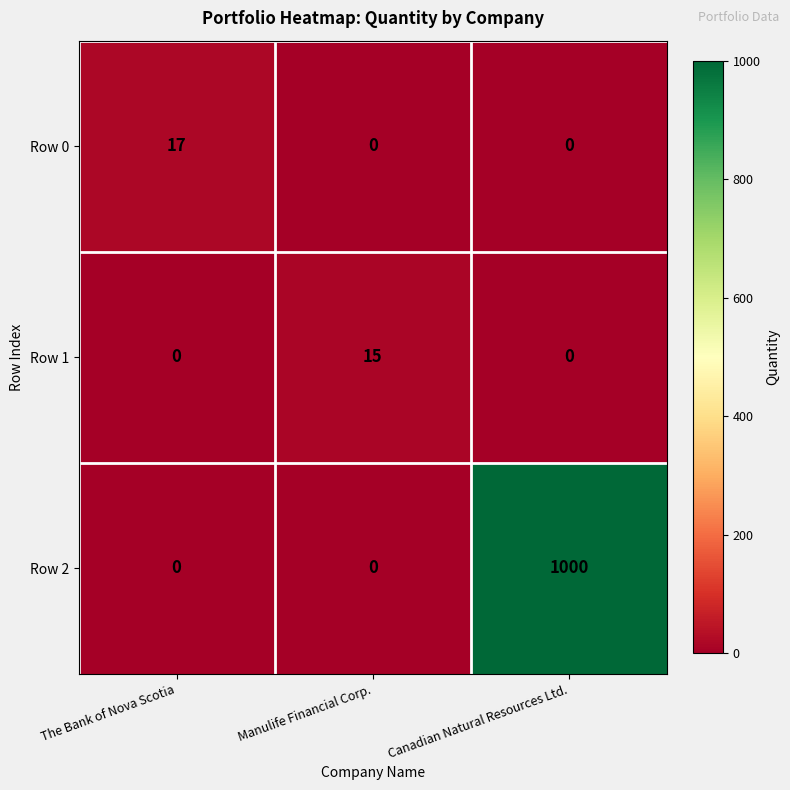

What is the sum of all Row 1 values?

15